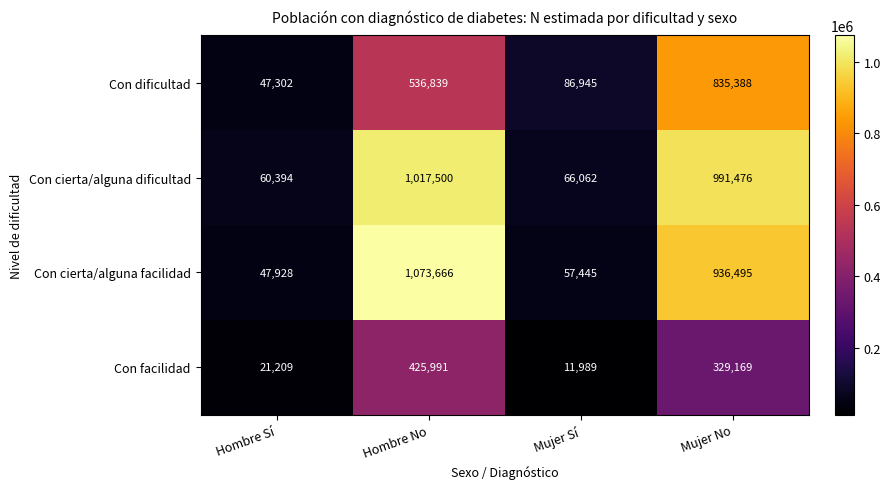

At how many categories does at least one series exceed 995565?

1